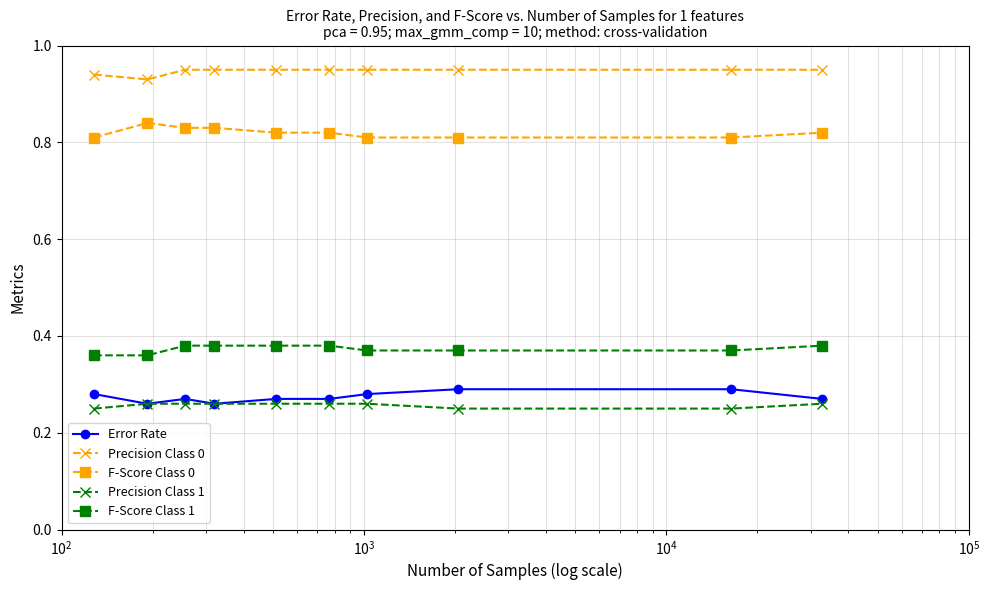

How many series are shown in this chart?

5